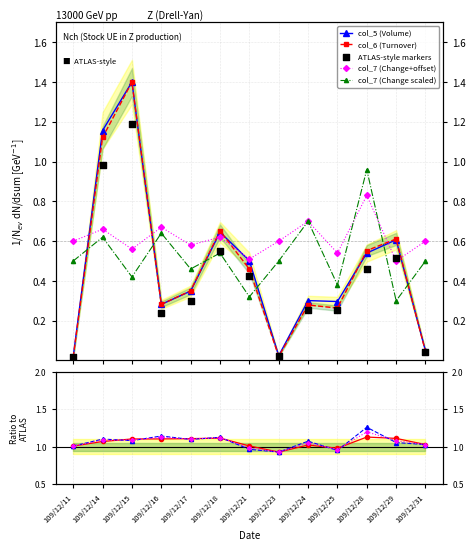

At how many categories does at least one series exceed 0?

13